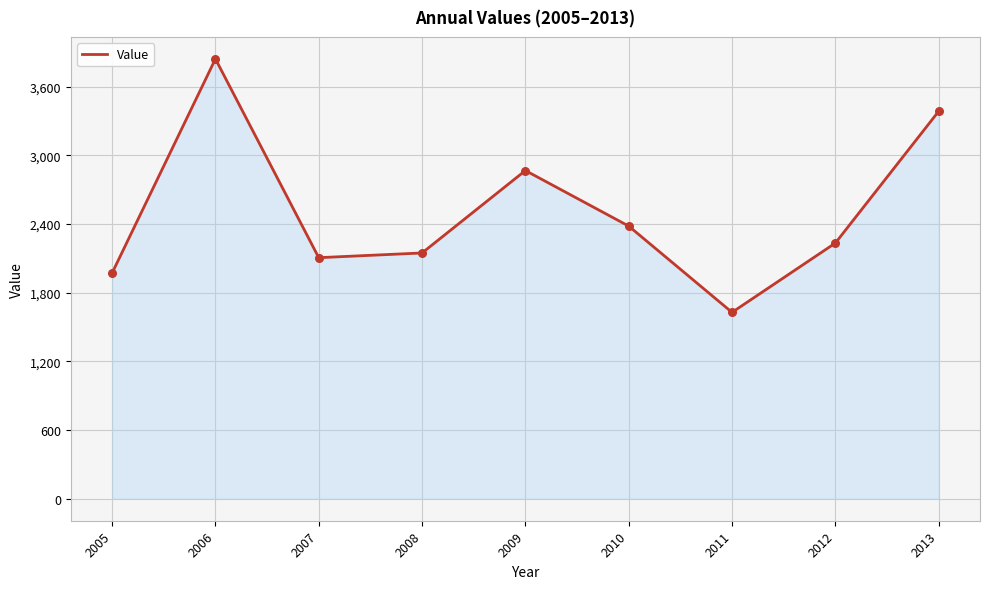

What is the ratio of the value at 2013 to the value at 2006?

0.9